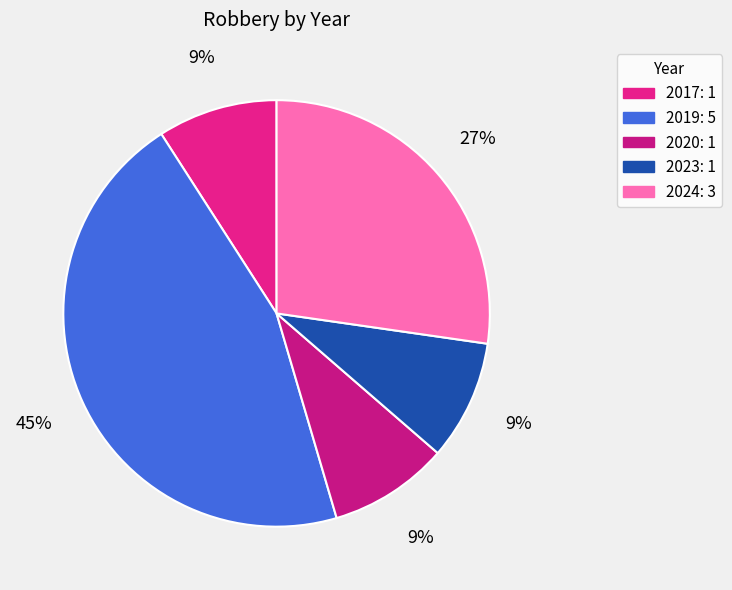

How many segments does this pie chart have?

5